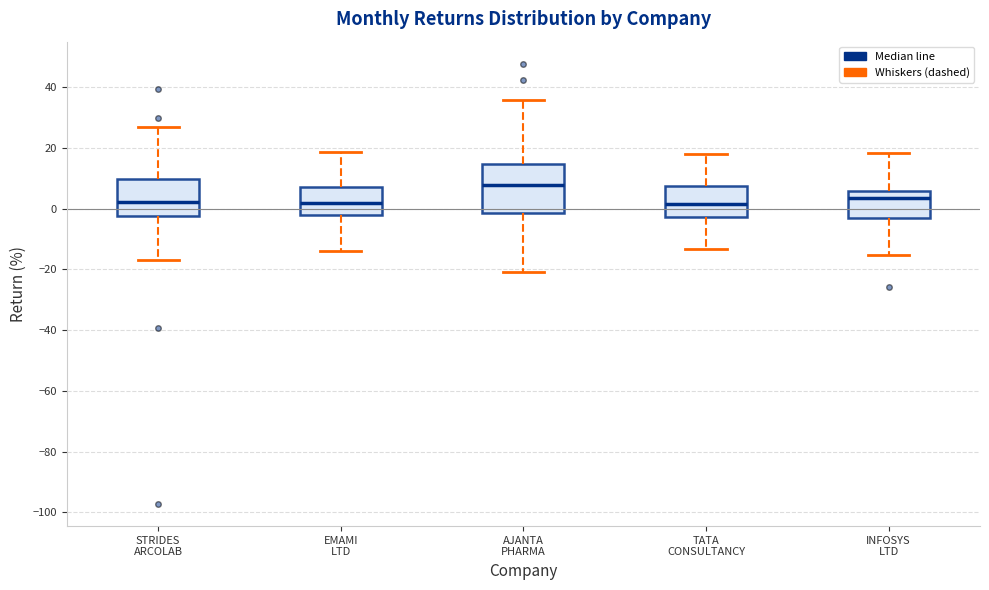

Reading left to right, transcribe this box plot: for each box, give where its median line is, the range the box spans, and where its two whiskers end, as read against the y-axis. The values are not printed on the chart, so give them approximately, as read against the axis.

STRIDES ARCOLAB: median 2, box -2 to 10, whiskers -16 to 26
EMAMI LTD: median 2, box -2 to 8, whiskers -14 to 18
AJANTA PHARMA: median 8, box -2 to 14, whiskers -20 to 36
TATA CONSULTANCY: median 2, box -2 to 8, whiskers -14 to 18
INFOSYS LTD: median 4, box -4 to 6, whiskers -16 to 18